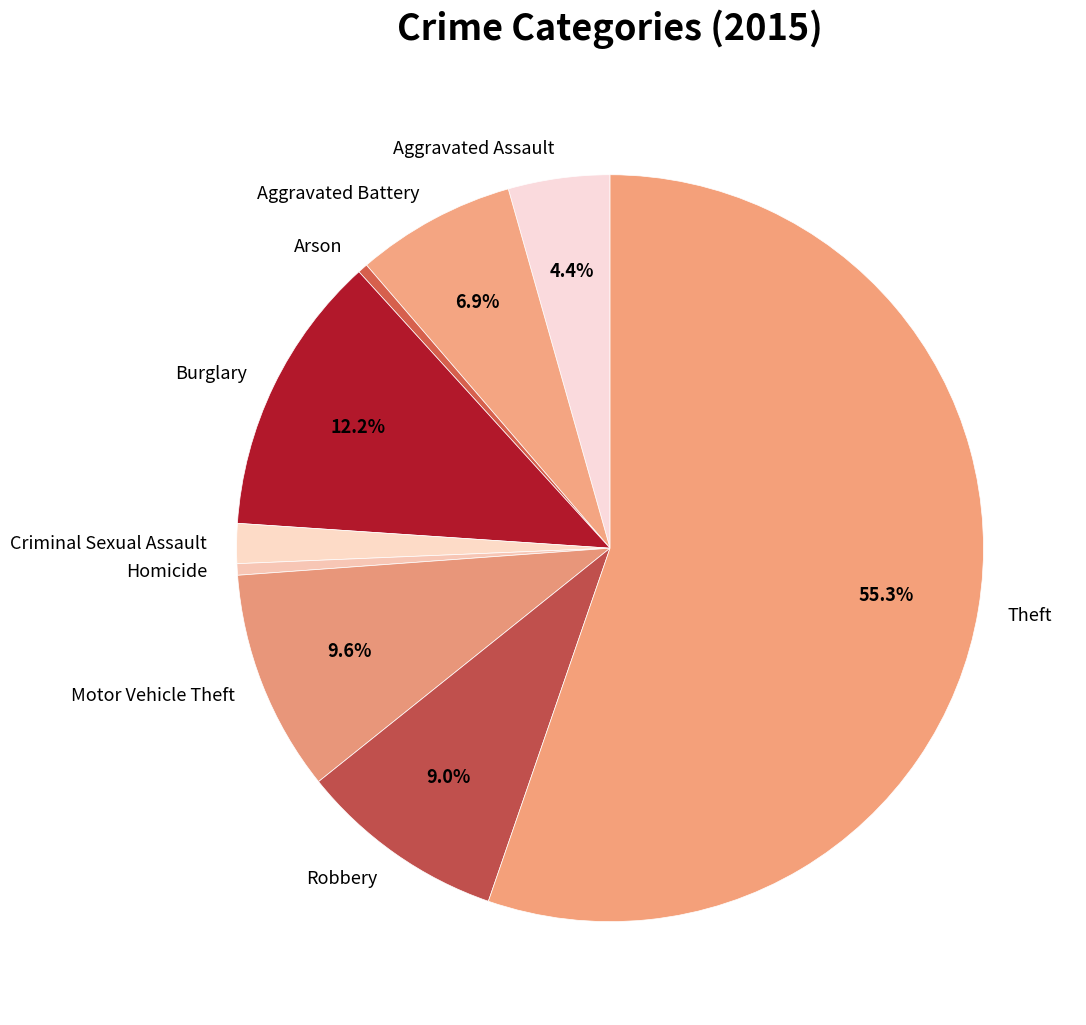

How many segments does this pie chart have?

9